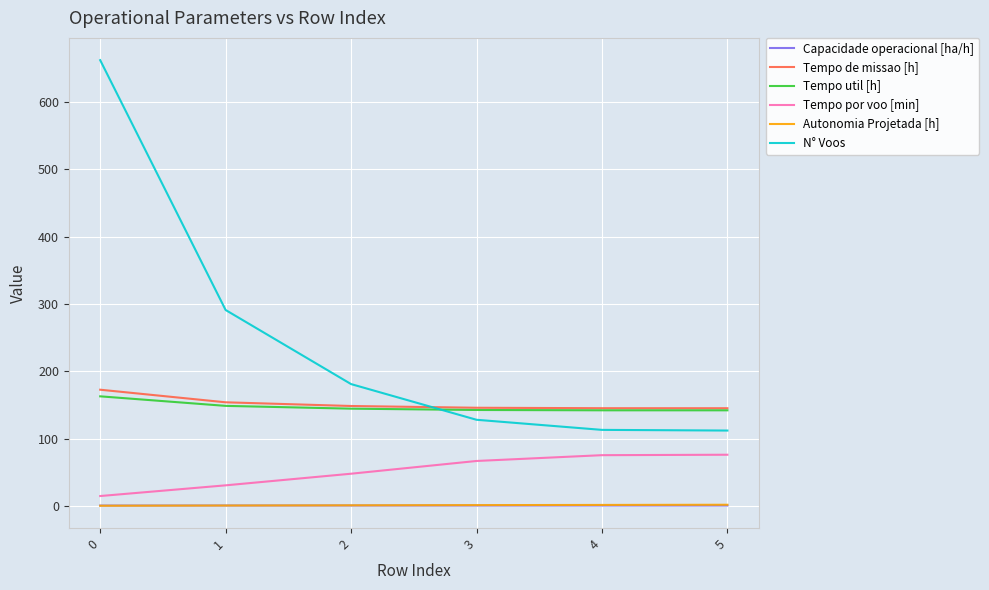

The value of Tempo util [h] at 2 is 85.7. True or false?

False